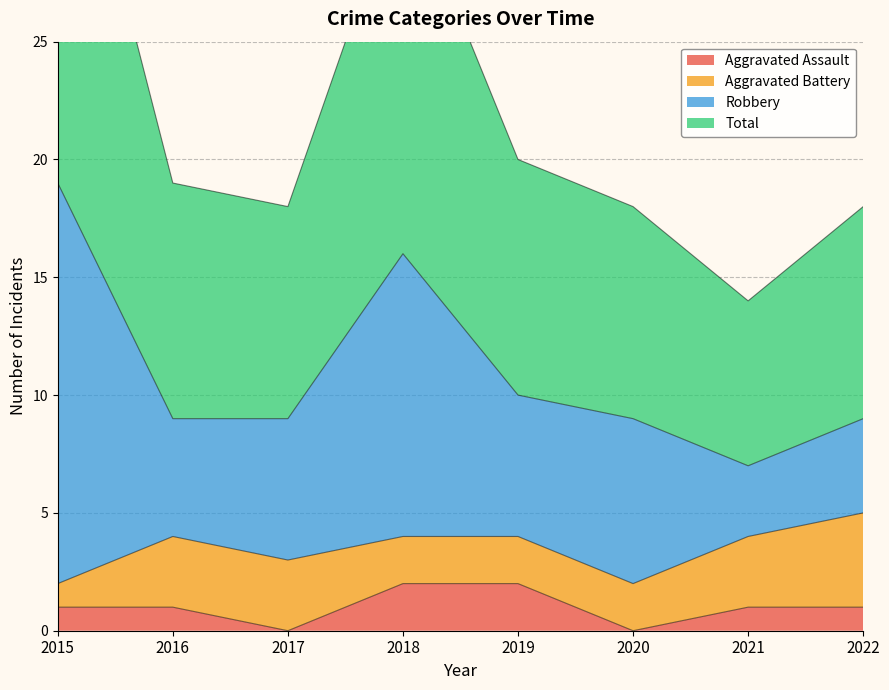

How many categories are shown in the chart?

8